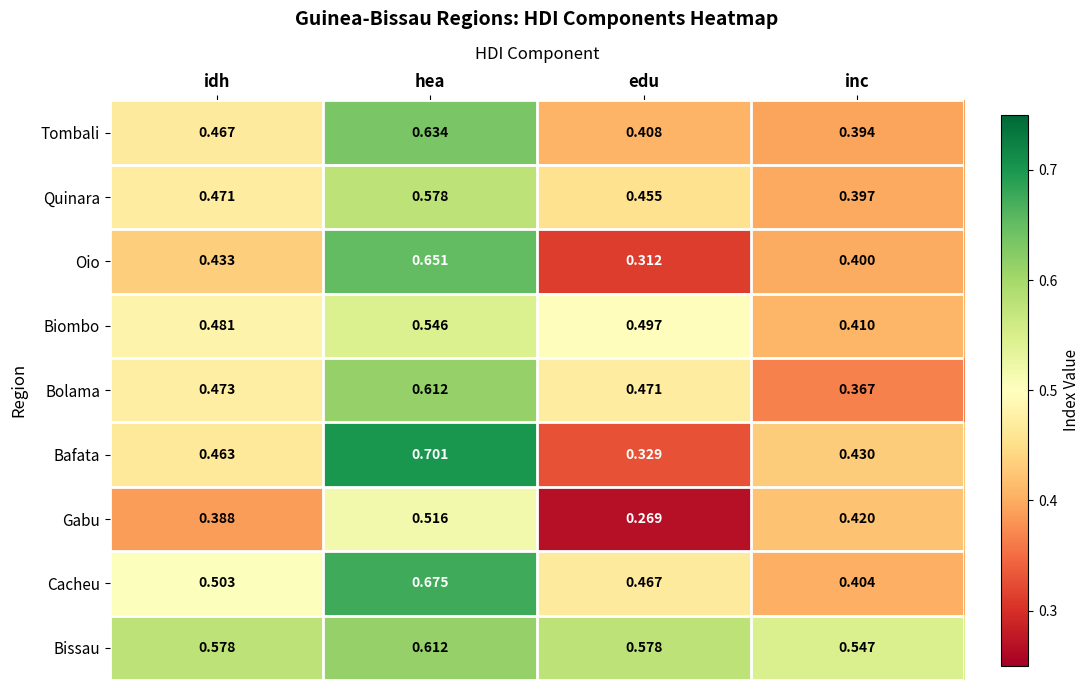

At which category does the chart reach its minimum across all series?

edu